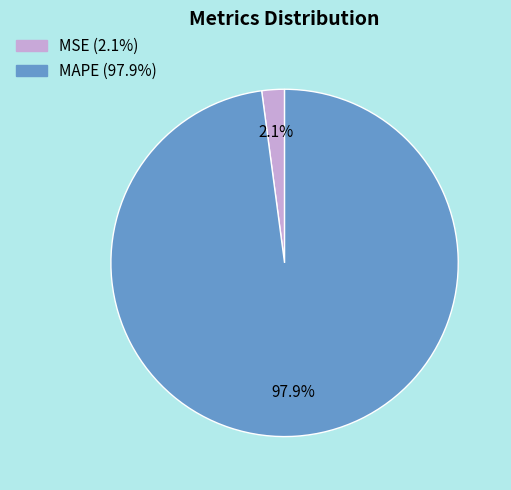

Which has a higher value, MSE or MAPE?

MAPE